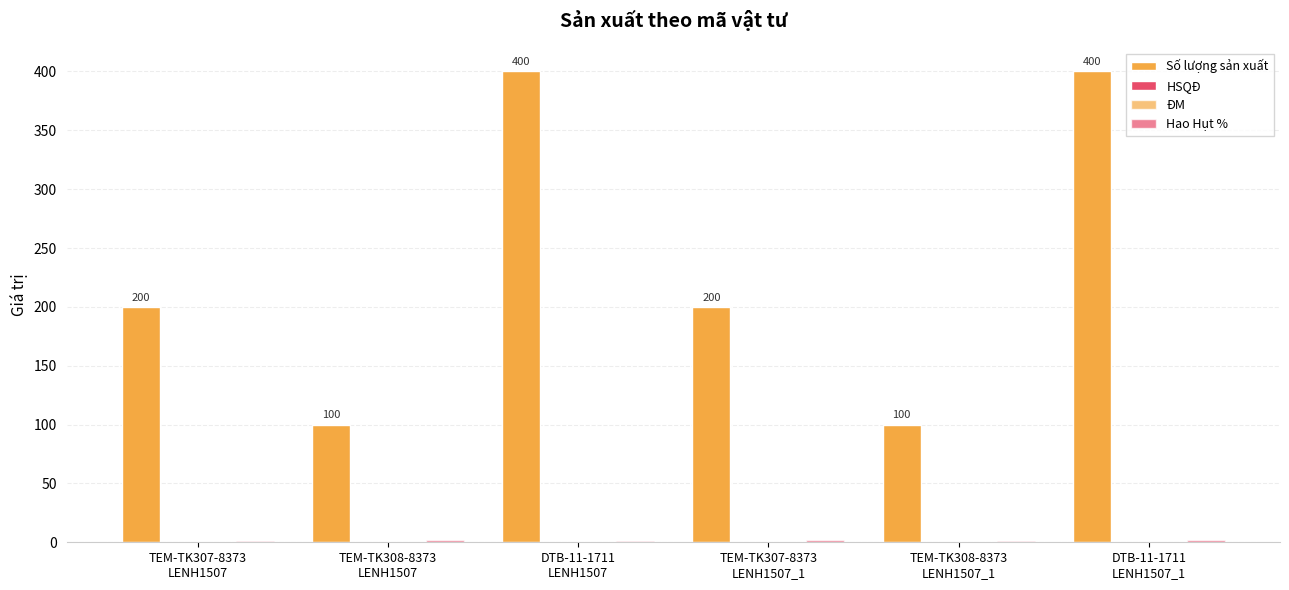

What is the label of the 6th bar from the left?

DTB-11-1711
LENH1507_1